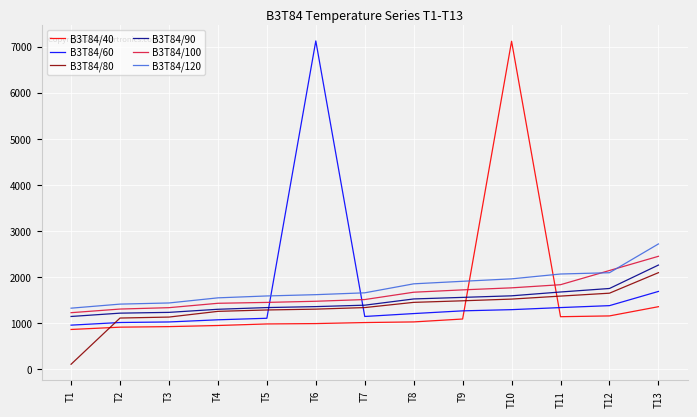

At which category is the sum across all series the highest?

T10